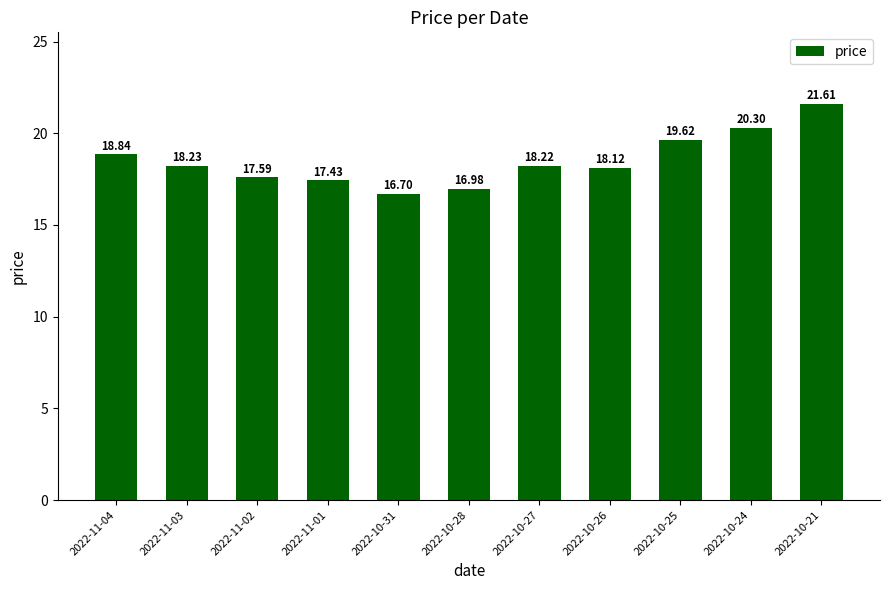

Reading left to right, list all the values displayed in this chart.

2022-11-04=18.8	2022-11-03=18.2	2022-11-02=17.6	2022-11-01=17.4	2022-10-31=16.7	2022-10-28=17.0	2022-10-27=18.2	2022-10-26=18.1	2022-10-25=19.6	2022-10-24=20.3	2022-10-21=21.6